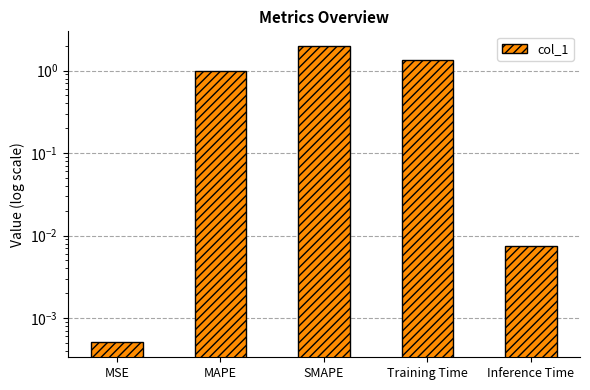

Is it true that the value at Training Time is 2.2?

False